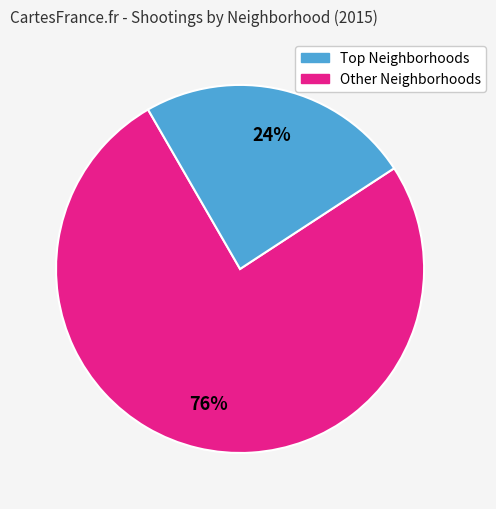

Does any single category account for the majority?

Yes